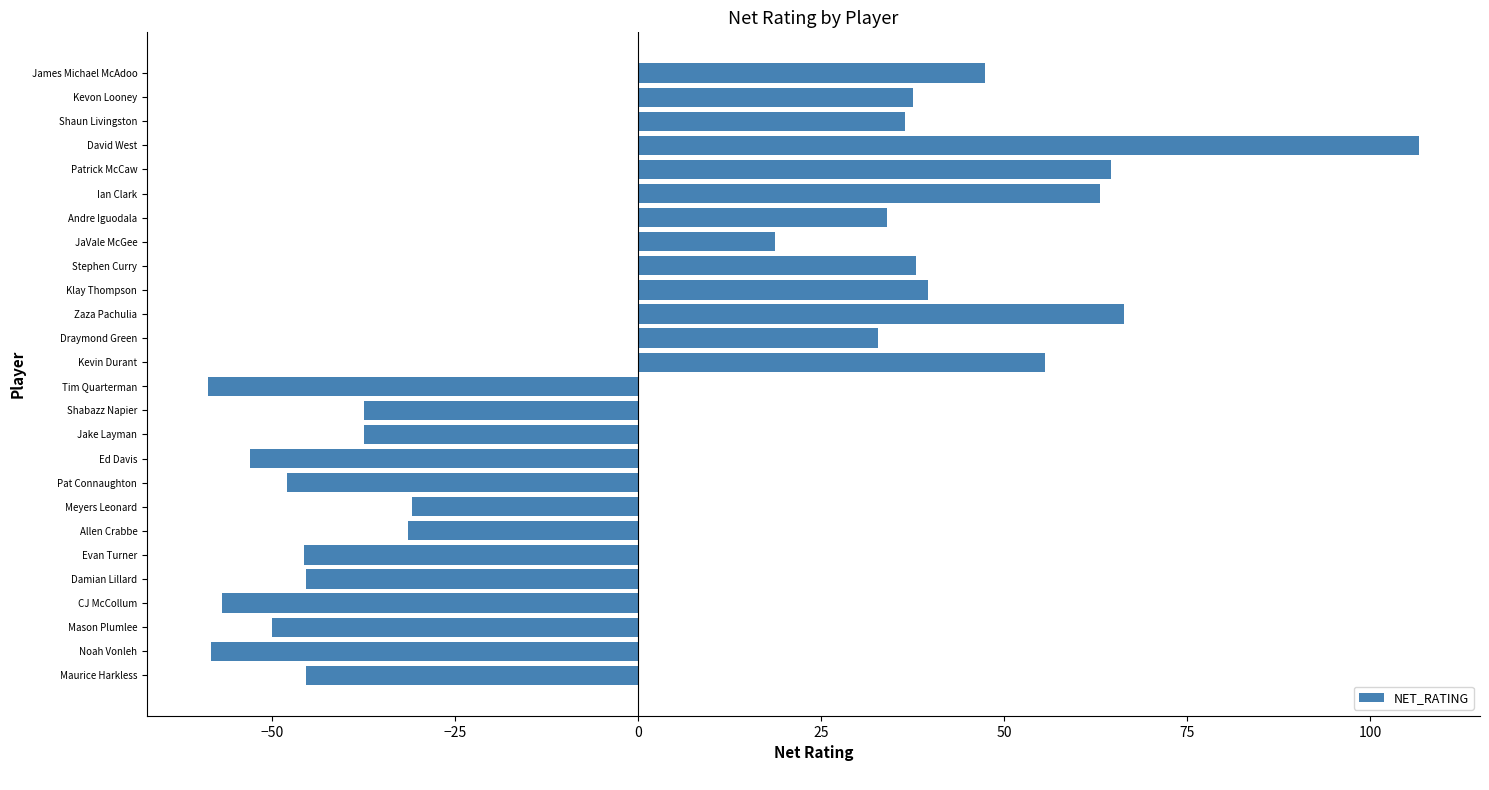

What value does the data have at JaVale McGee?

18.7